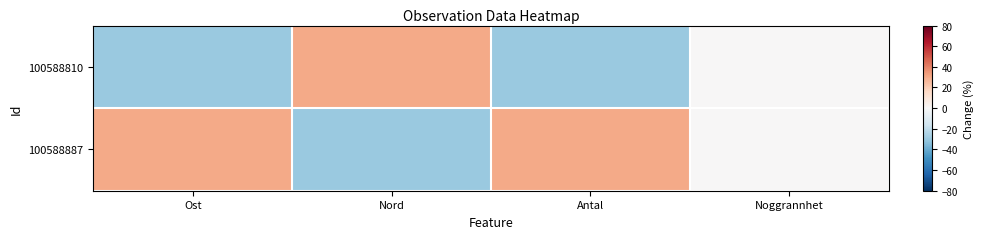

Count the number of data series in this chart.

2